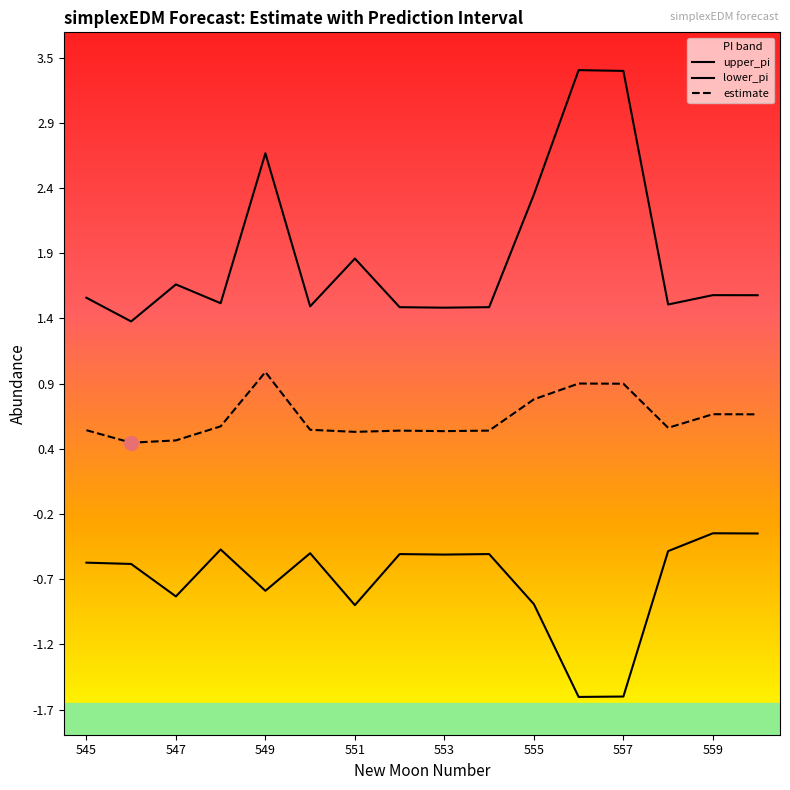

True or false: estimate and upper_pi intersect in this chart.

False